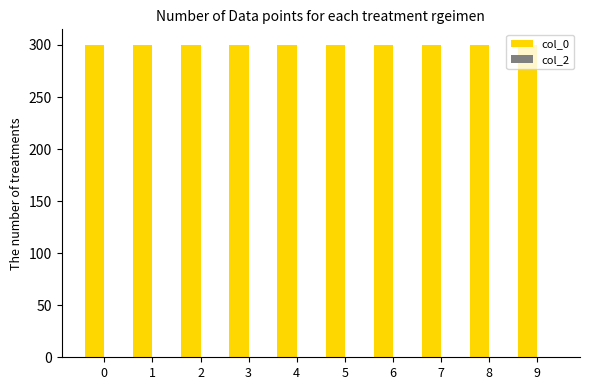

What is the greatest value displayed?

300.0